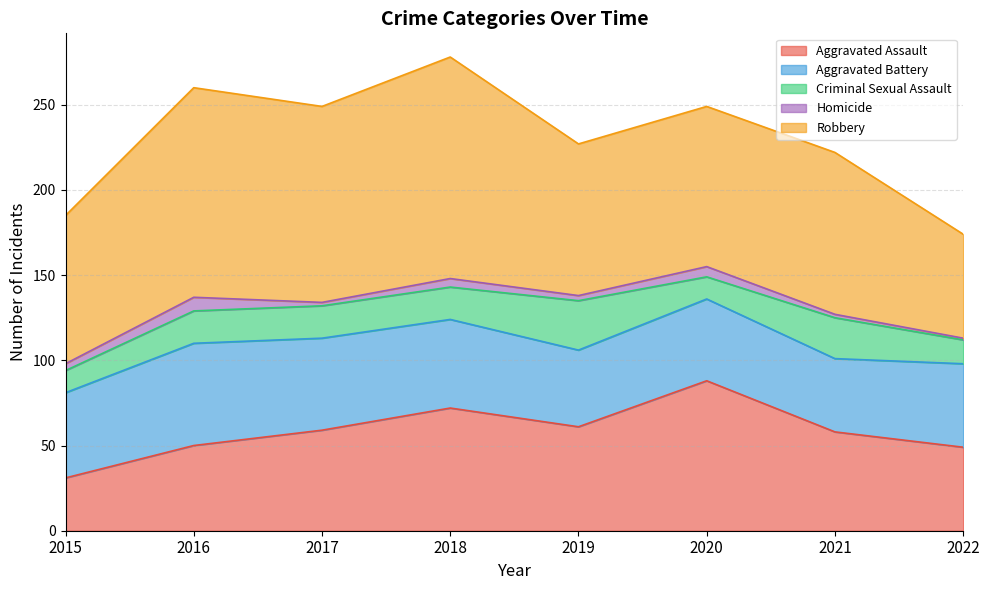

The value of Robbery at 2021 is 33. True or false?

False